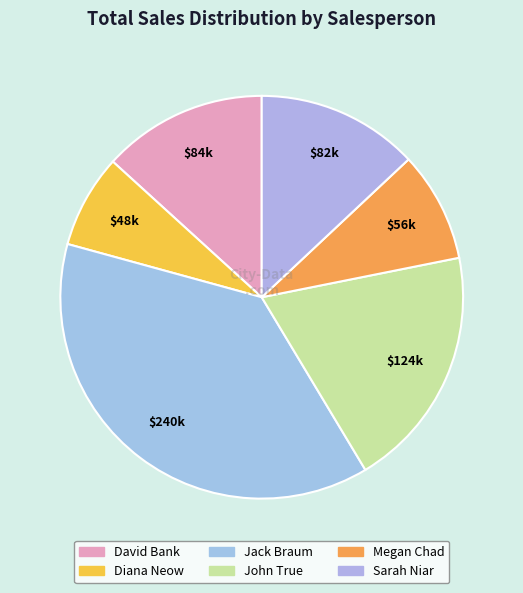

How many slices are in this pie chart?

6